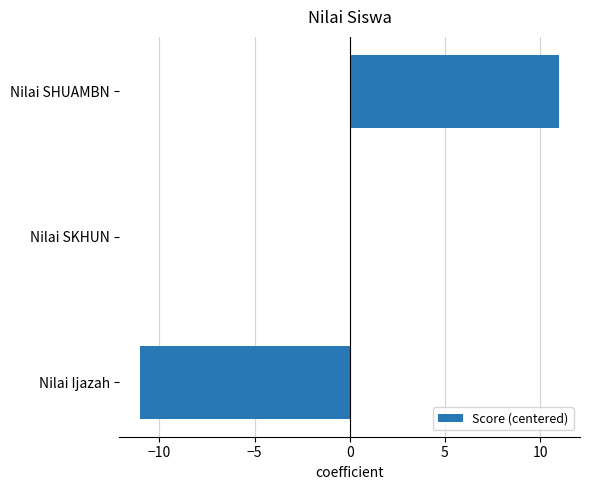

At which label is the value closest to 0?

Nilai SKHUN